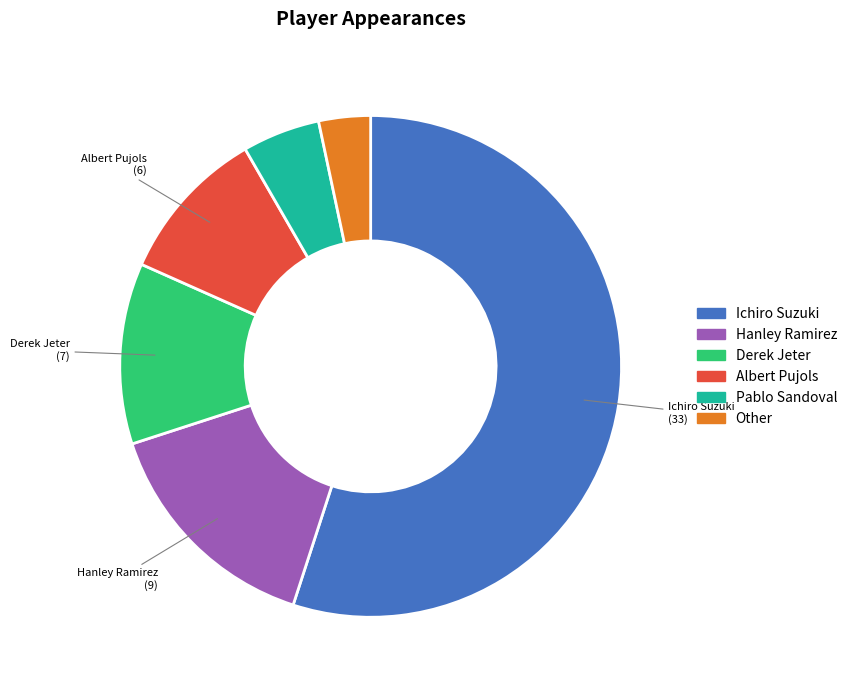

Which category has the biggest portion of the pie?

Ichiro Suzuki